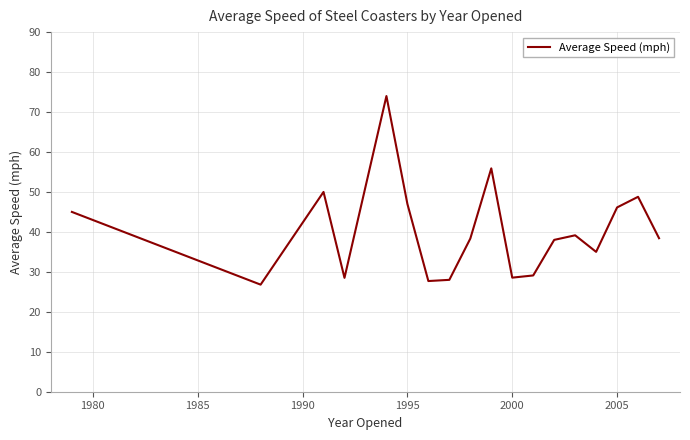

What is the minimum value shown in the chart?

26.8